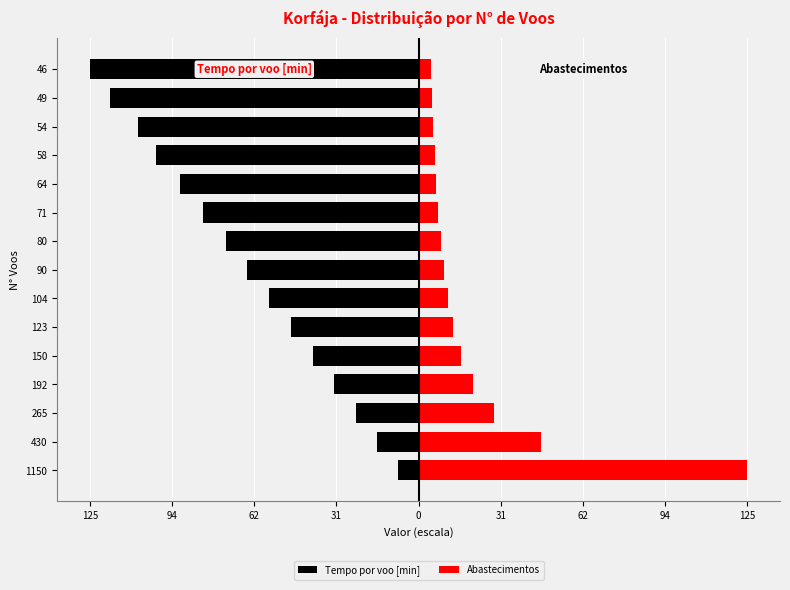

What are all the series names shown in the legend?

Tempo por voo [min], Abastecimentos